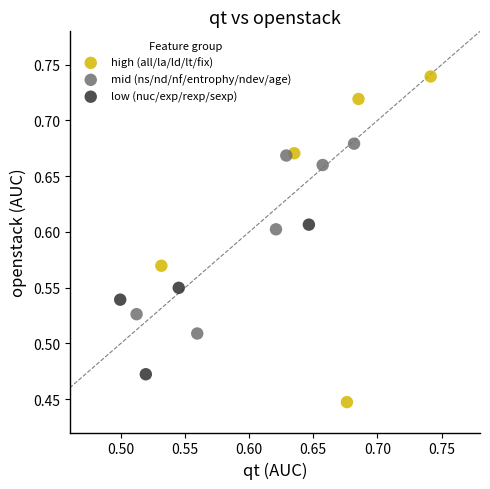

Which series contains the highest Y value?

high (all/la/ld/lt/fix)